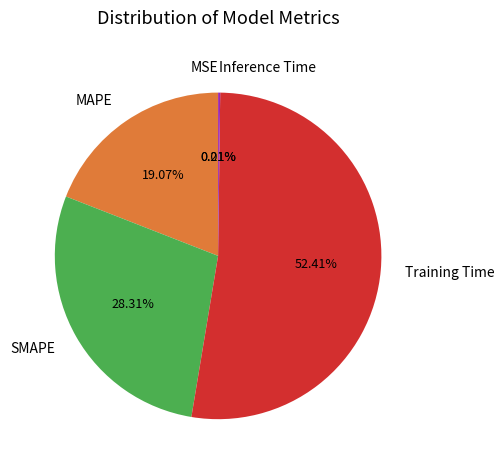

Does MAPE represent more than half of the total?

No